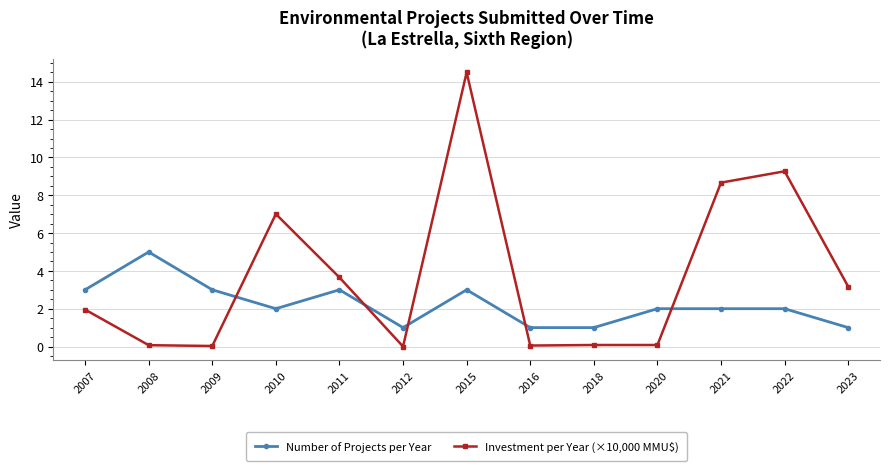

What is the value of the Investment per Year (×10,000 MMU$) point at the 2nd from the left?

0.1